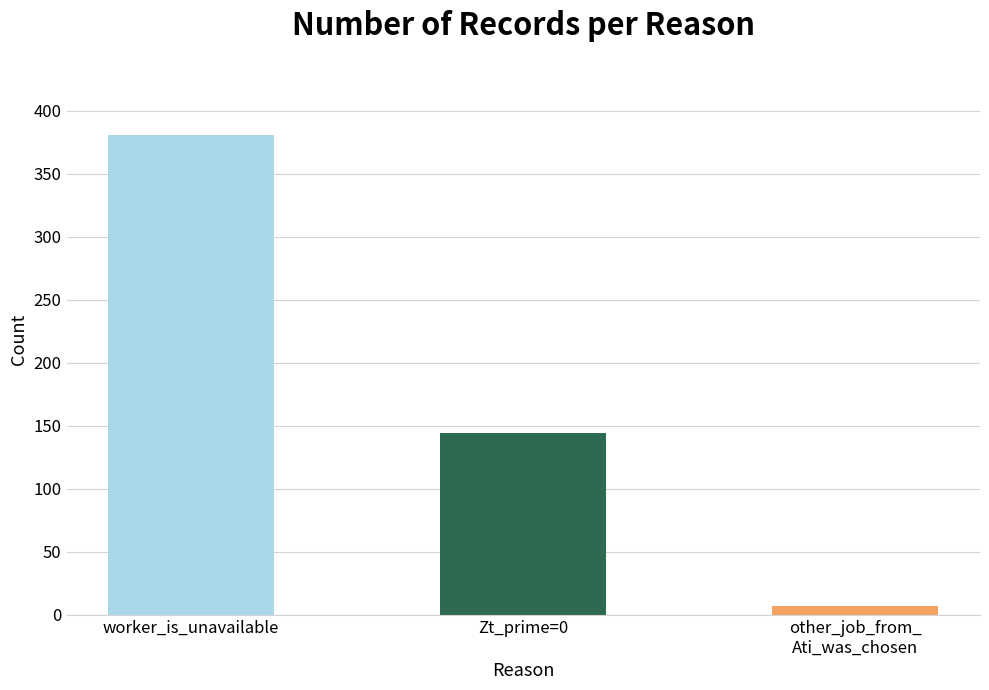

Reading right to left, what are all the values shown in this chart?

7	144	381